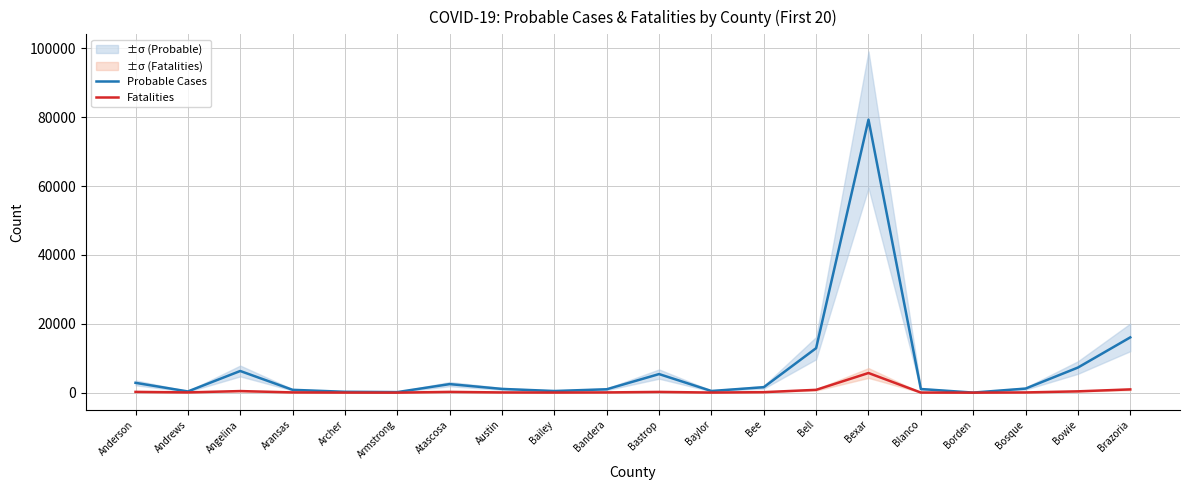

What is the label of the 12th point from the left?

Baylor